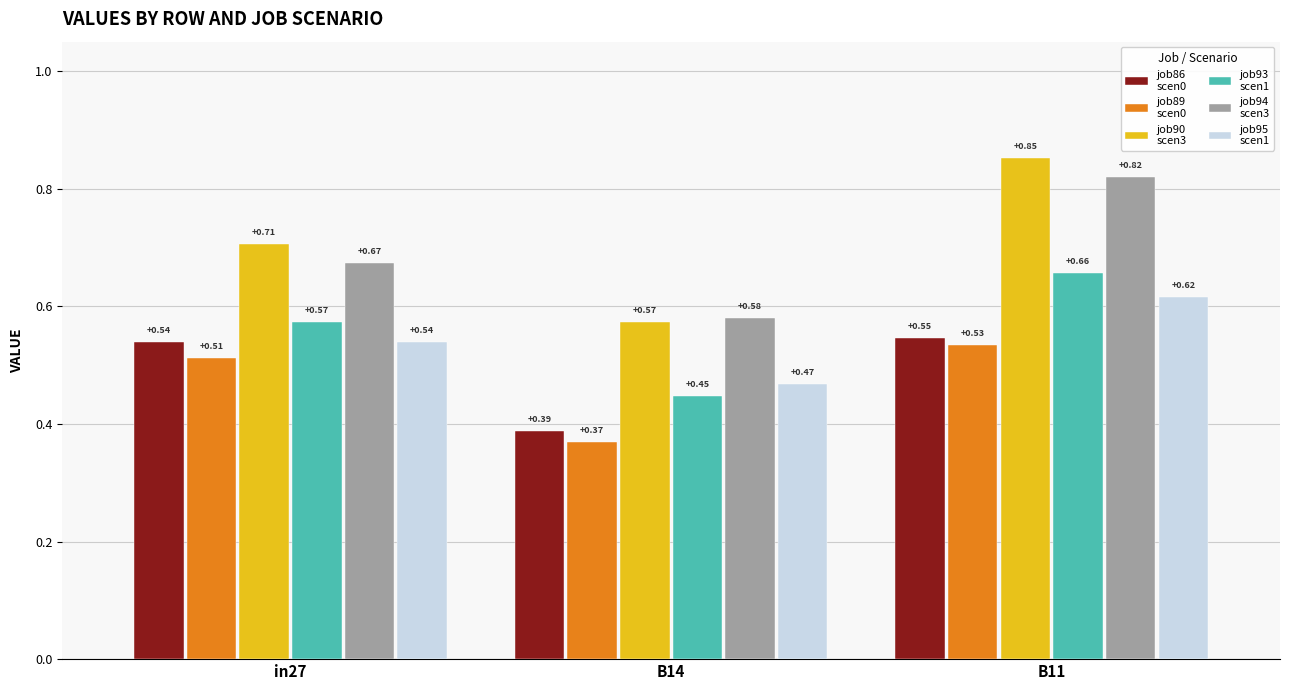

What is the total value across all series at in27?

3.5